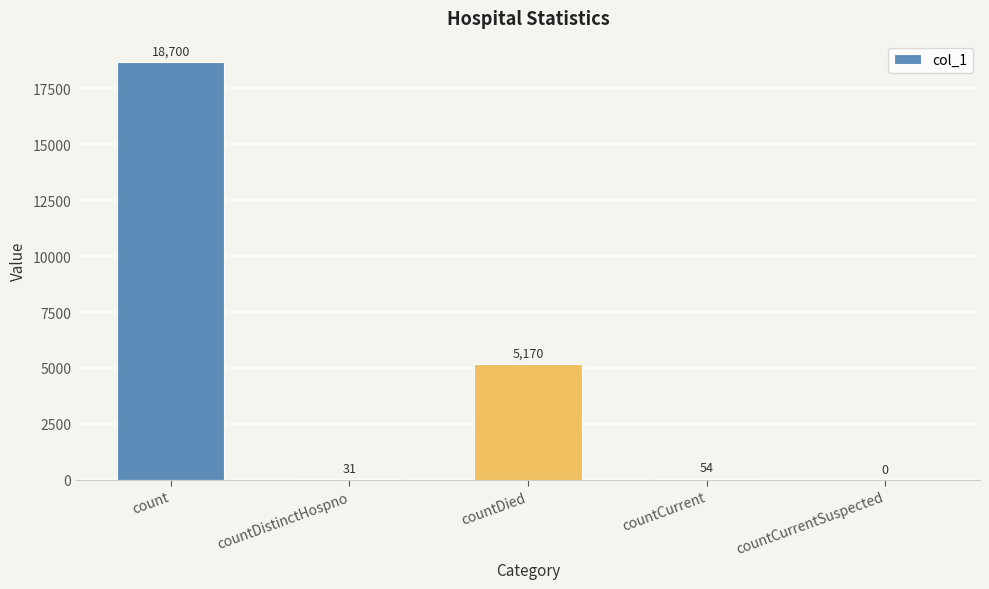

Count the number of data series in this chart.

1